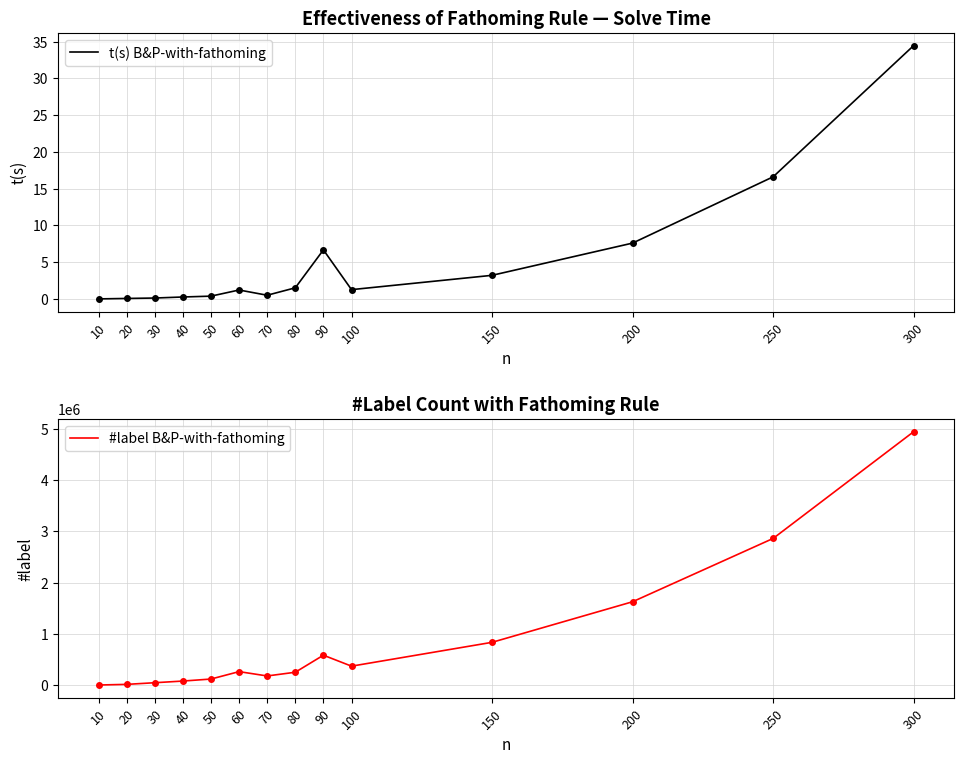

In #label B&P-with-fathoming, how many points are lower than both neighbors (excluding endpoints)?

2